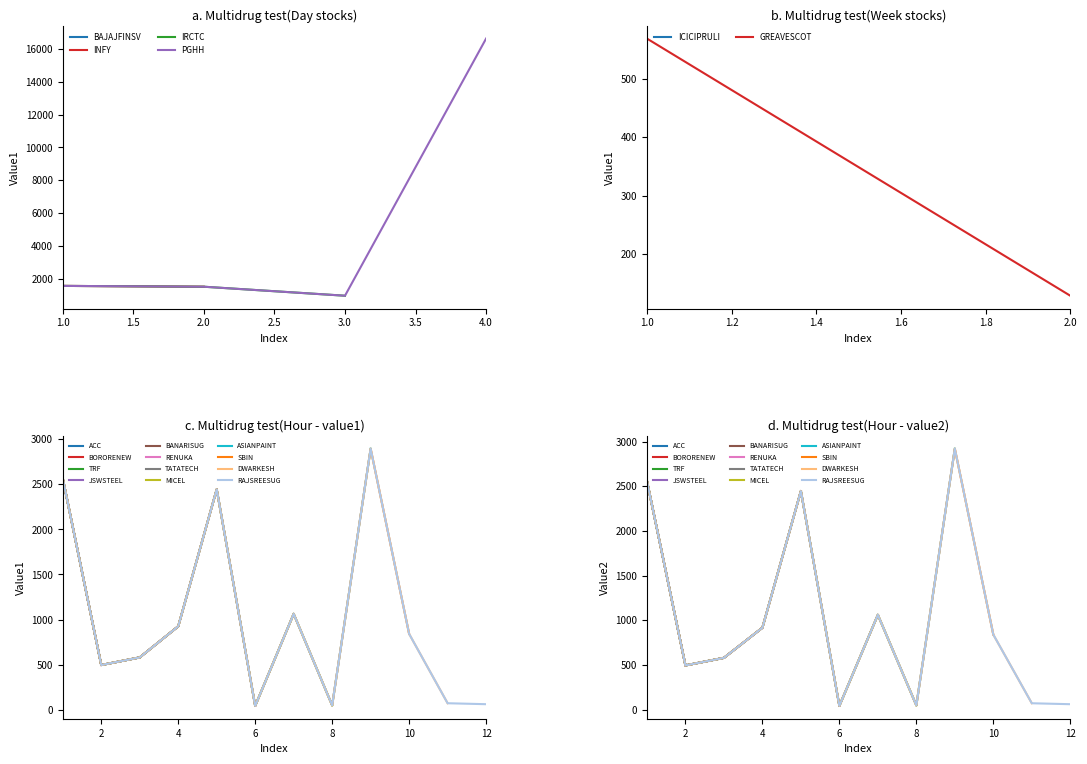

Between 3 and 14, which is larger?

3